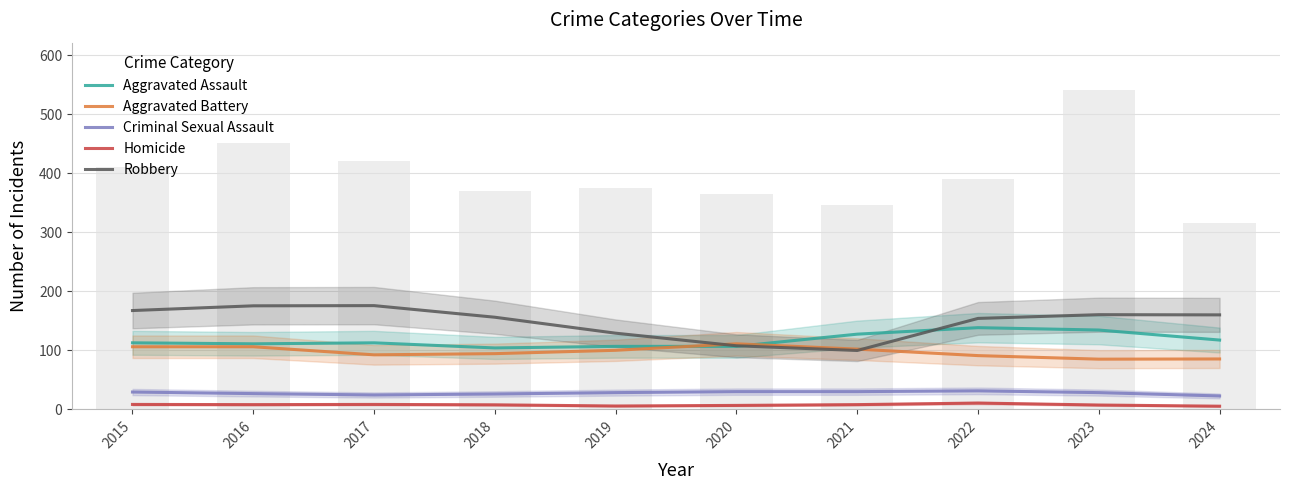

Which series has the largest range (max minus min)?

Robbery